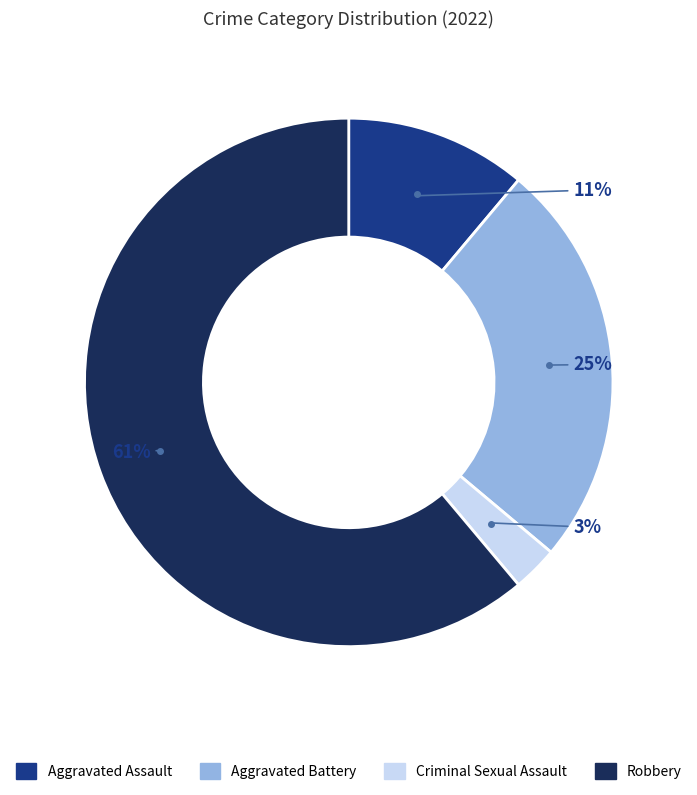

What is the ratio of the value at Aggravated Battery to the value at Robbery?

0.4